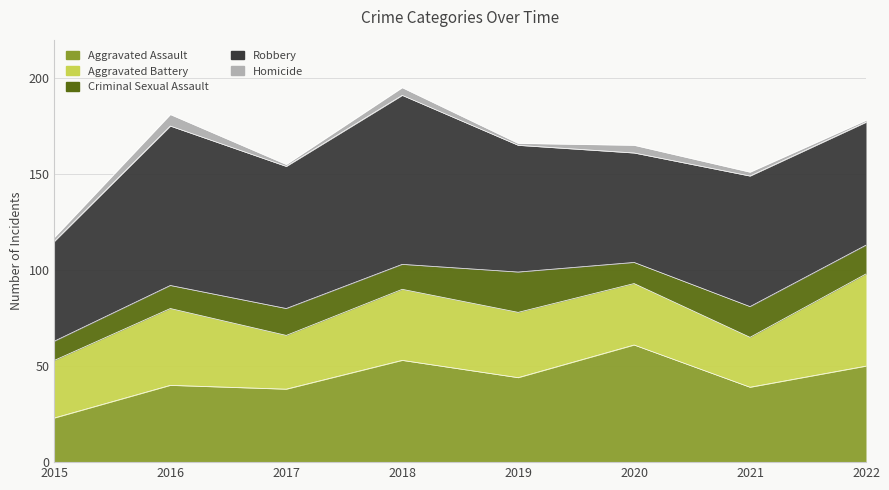

Reading left to right, list all the values displayed in this chart.

Aggravated Assault: 2015=23	2016=40	2017=38	2018=53	2019=44	2020=61	2021=39	2022=50
Aggravated Battery: 2015=30	2016=40	2017=28	2018=37	2019=34	2020=32	2021=26	2022=48
Criminal Sexual Assault: 2015=10	2016=12	2017=14	2018=13	2019=21	2020=11	2021=16	2022=15
Robbery: 2015=52	2016=83	2017=74	2018=88	2019=66	2020=57	2021=68	2022=64
Homicide: 2015=2	2016=6	2017=1	2018=4	2019=1	2020=4	2021=2	2022=1